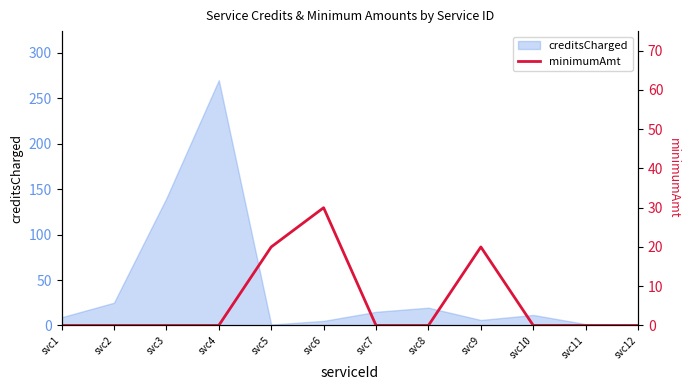

At which label is creditsCharged closest to 135?

svc3